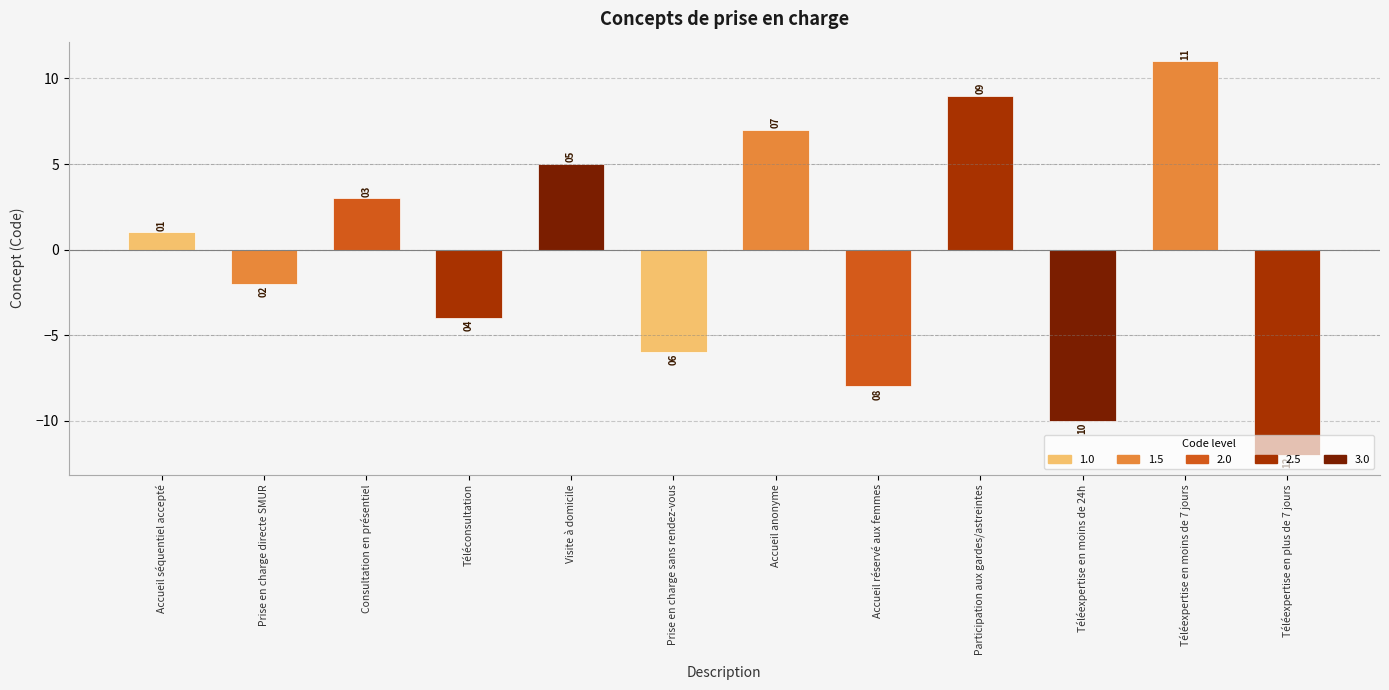

At which label is the value closest to 0?

Accueil séquentiel accepté